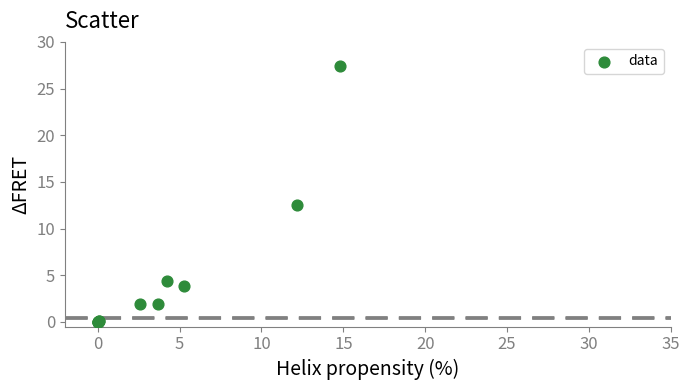

What Y value in the scatter plot is closest to 13?

12.5